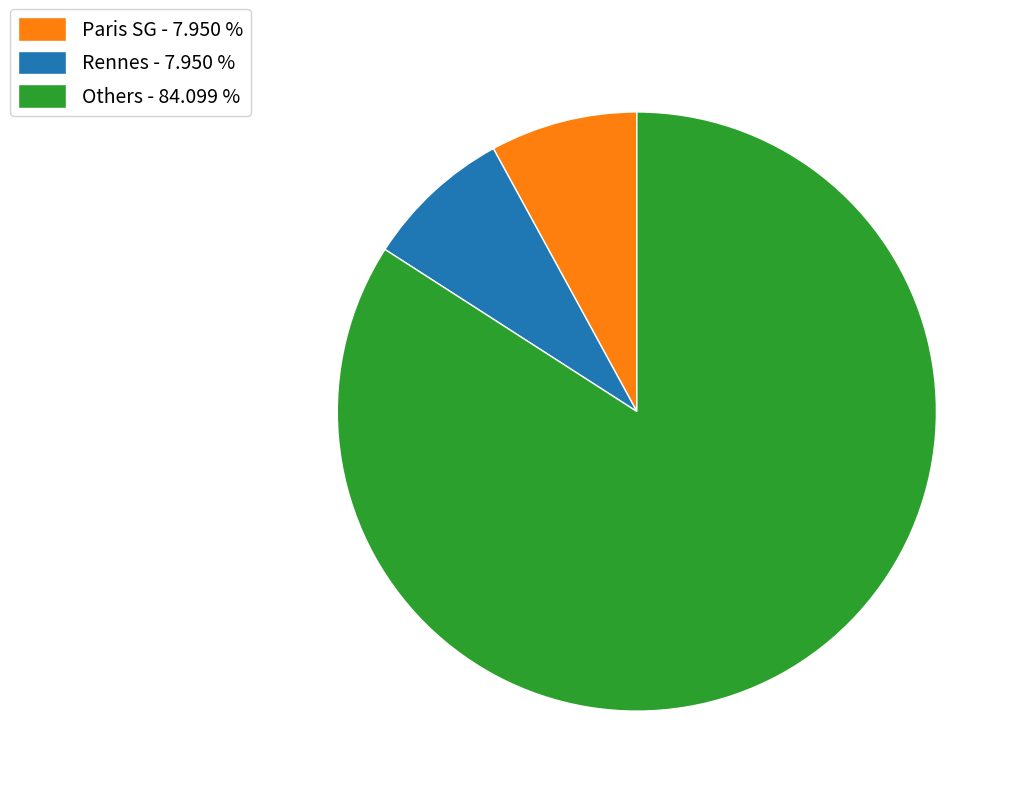

Which category has the biggest portion of the pie?

Others - 84.099 %